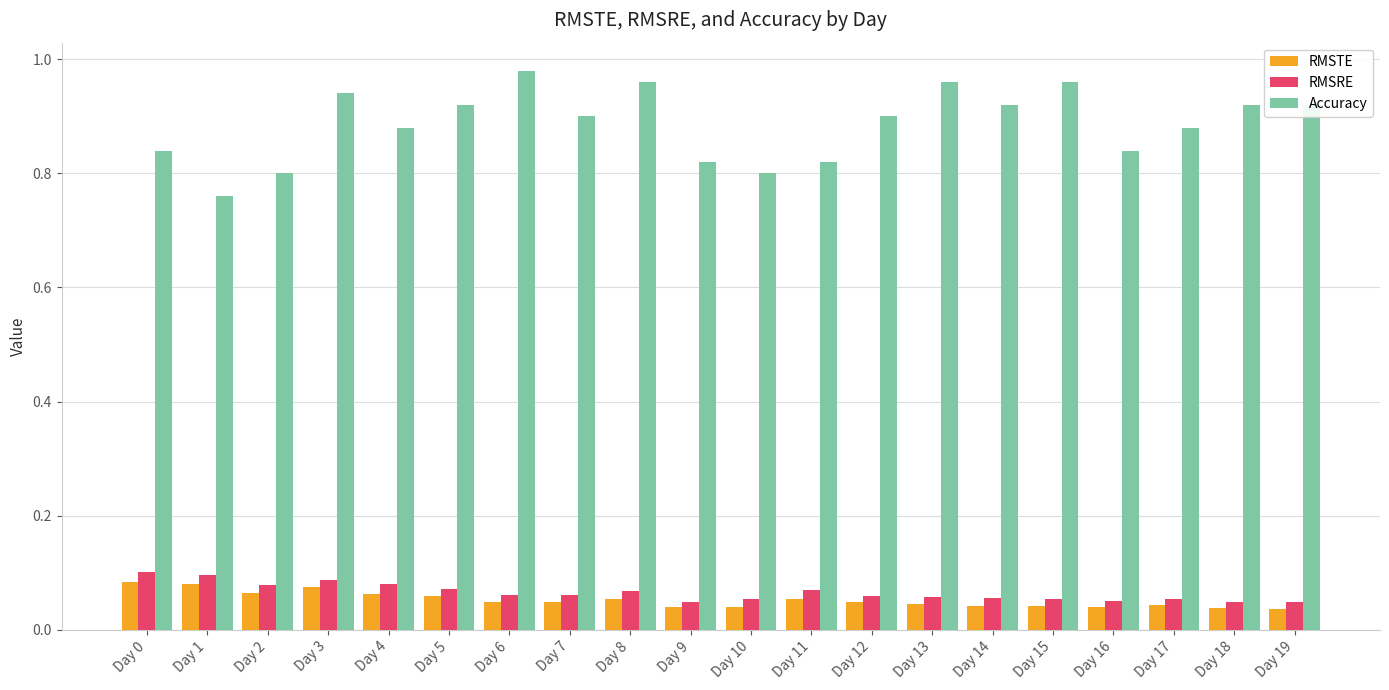

At how many categories does at least one series exceed 0?

20